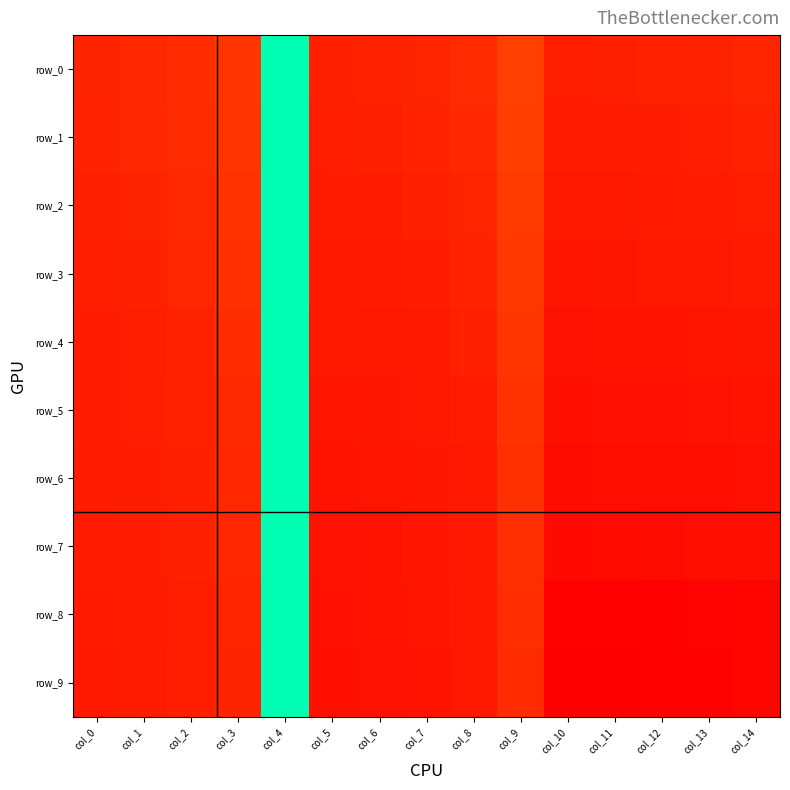

The row_9 series shows 140.6 at col_4. True or false?

False